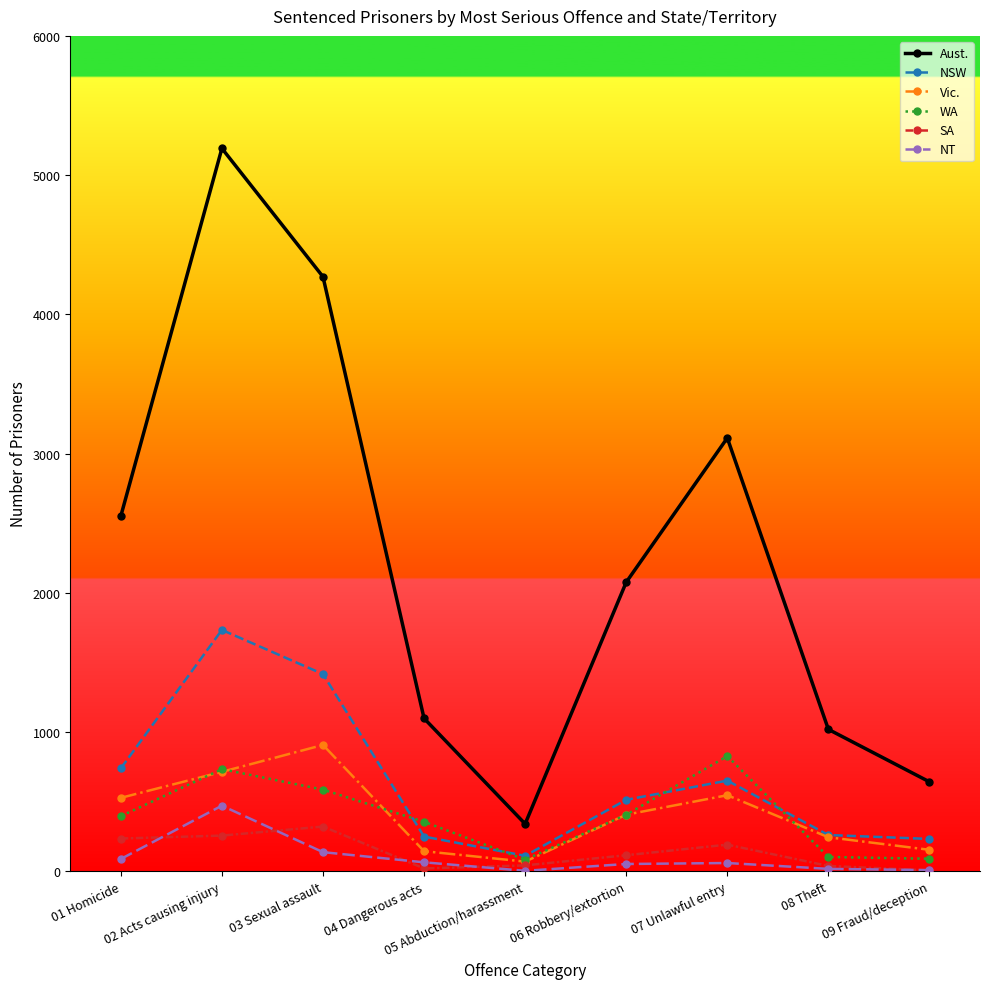

Which series changed the most between 03 Sexual assault and 05 Abduction/harassment?

Aust.